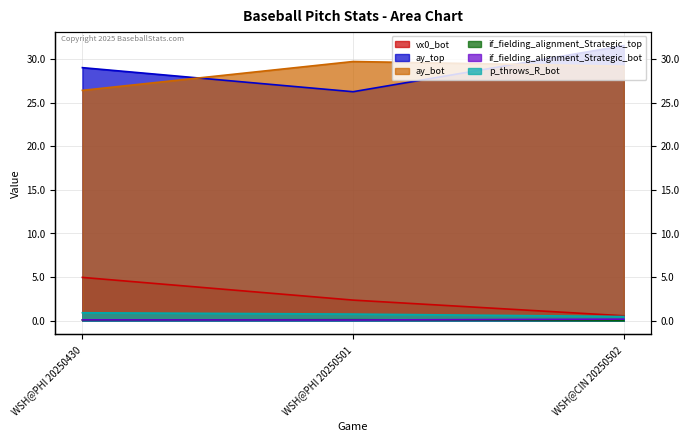

What is the spread (max minus min) of values at WSH@CIN 20250502?

31.5